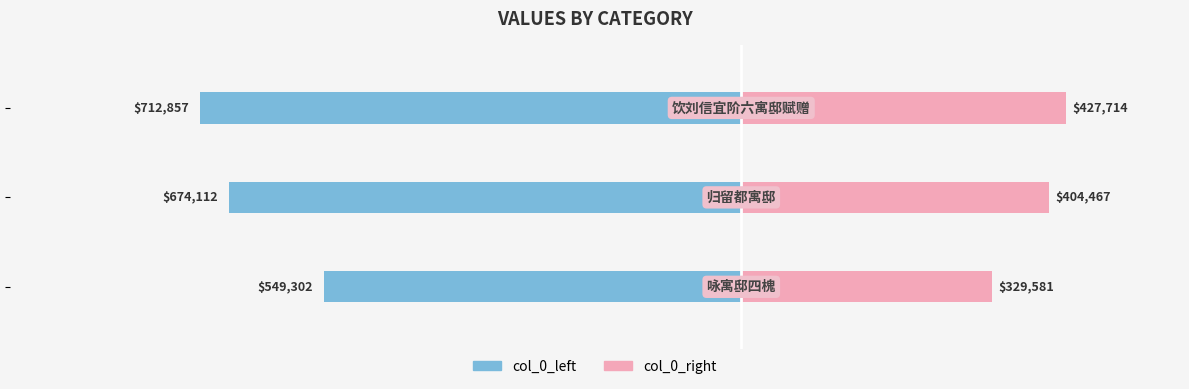

What is the maximum value for col_0_right?

427714.2